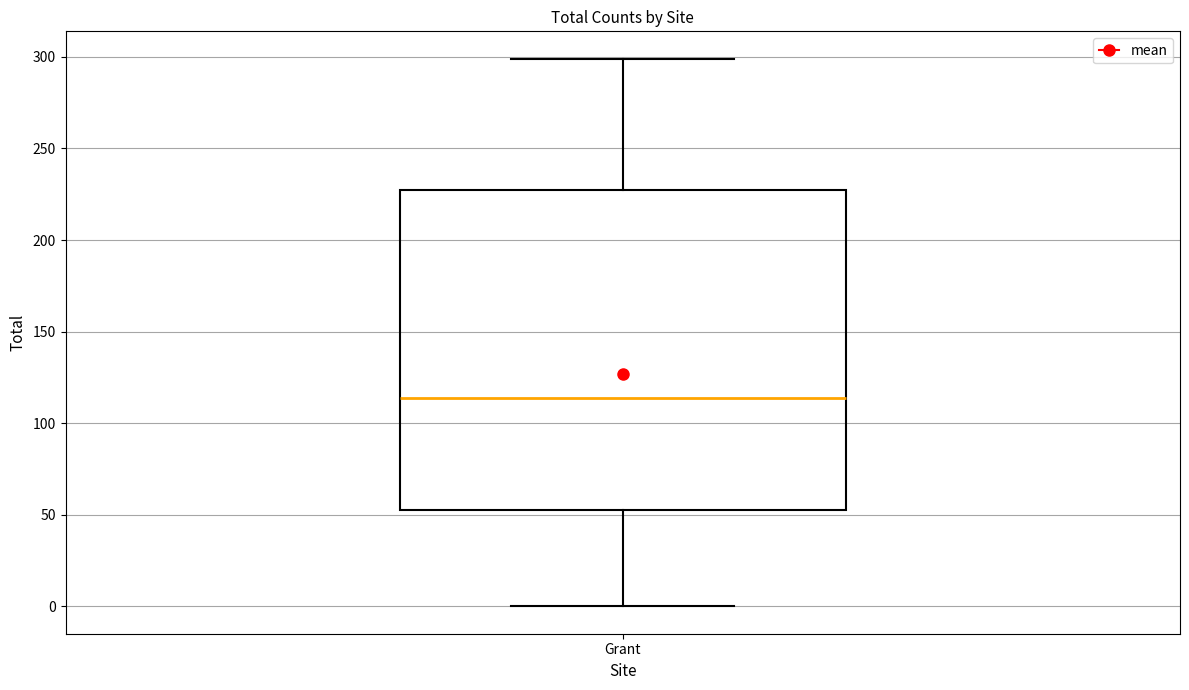

Where does the lower whisker of the box for Grant end on the y-axis? The values are not printed on the chart, so give them approximately, as read against the axis.

0